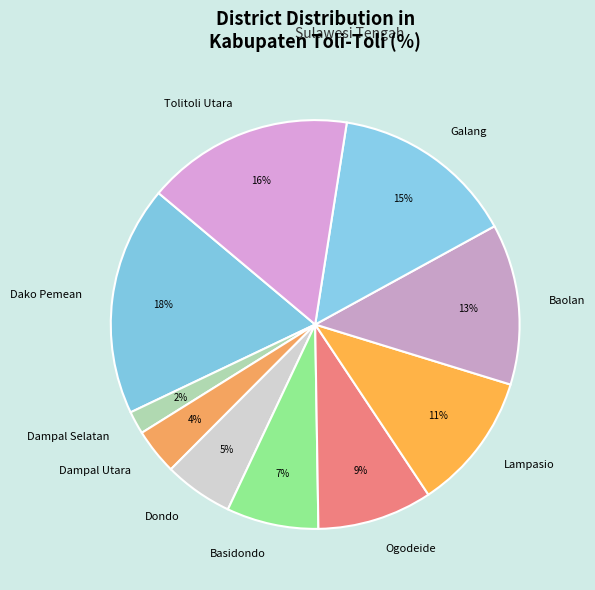

Which slice is the smallest?

Dampal Selatan